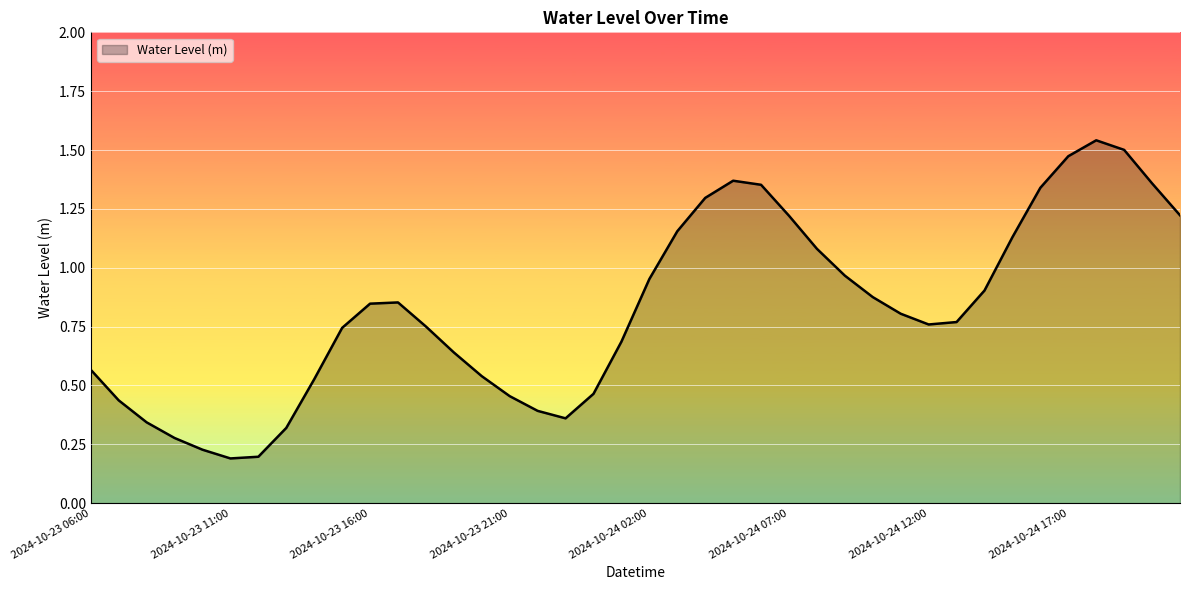

Count the number of categories in the chart.

40